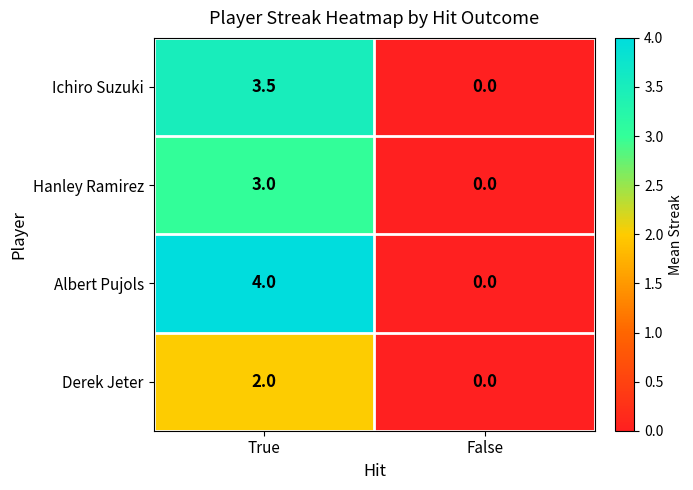

What is the average value of the Derek Jeter series?

1.0